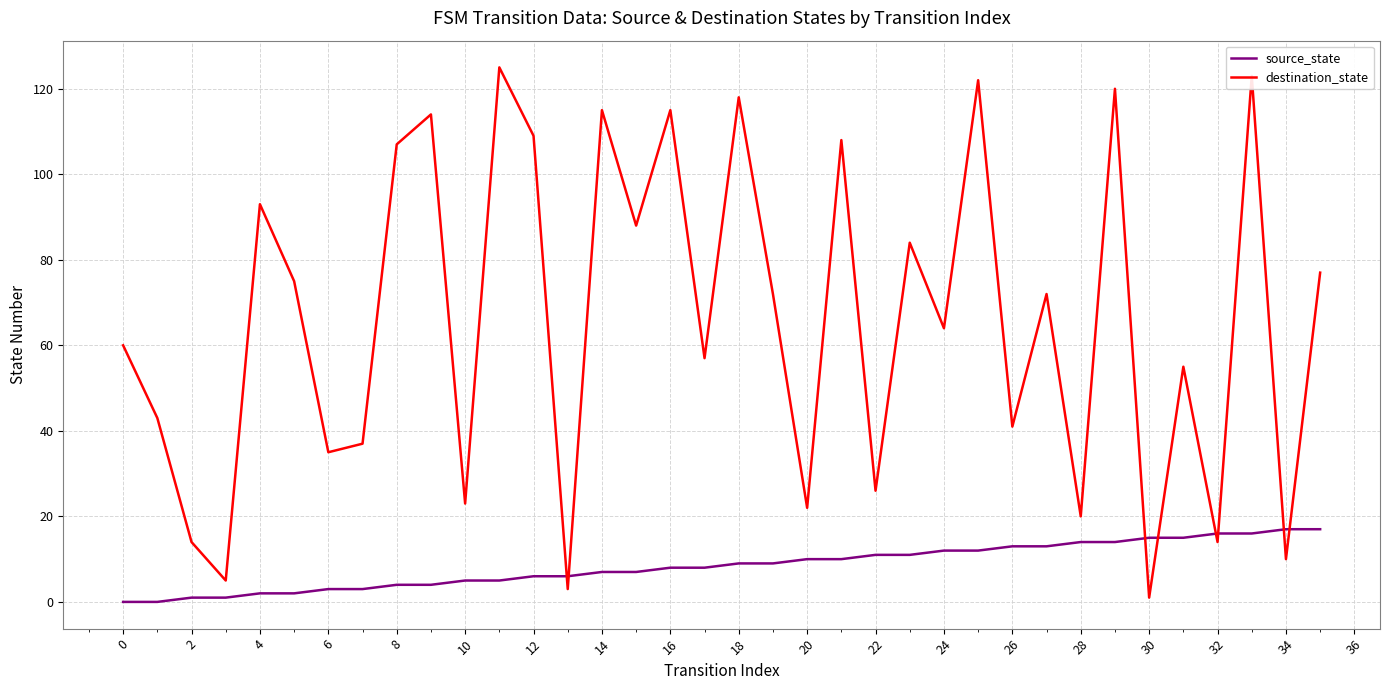

True or false: source_state and destination_state cross at least once.

True